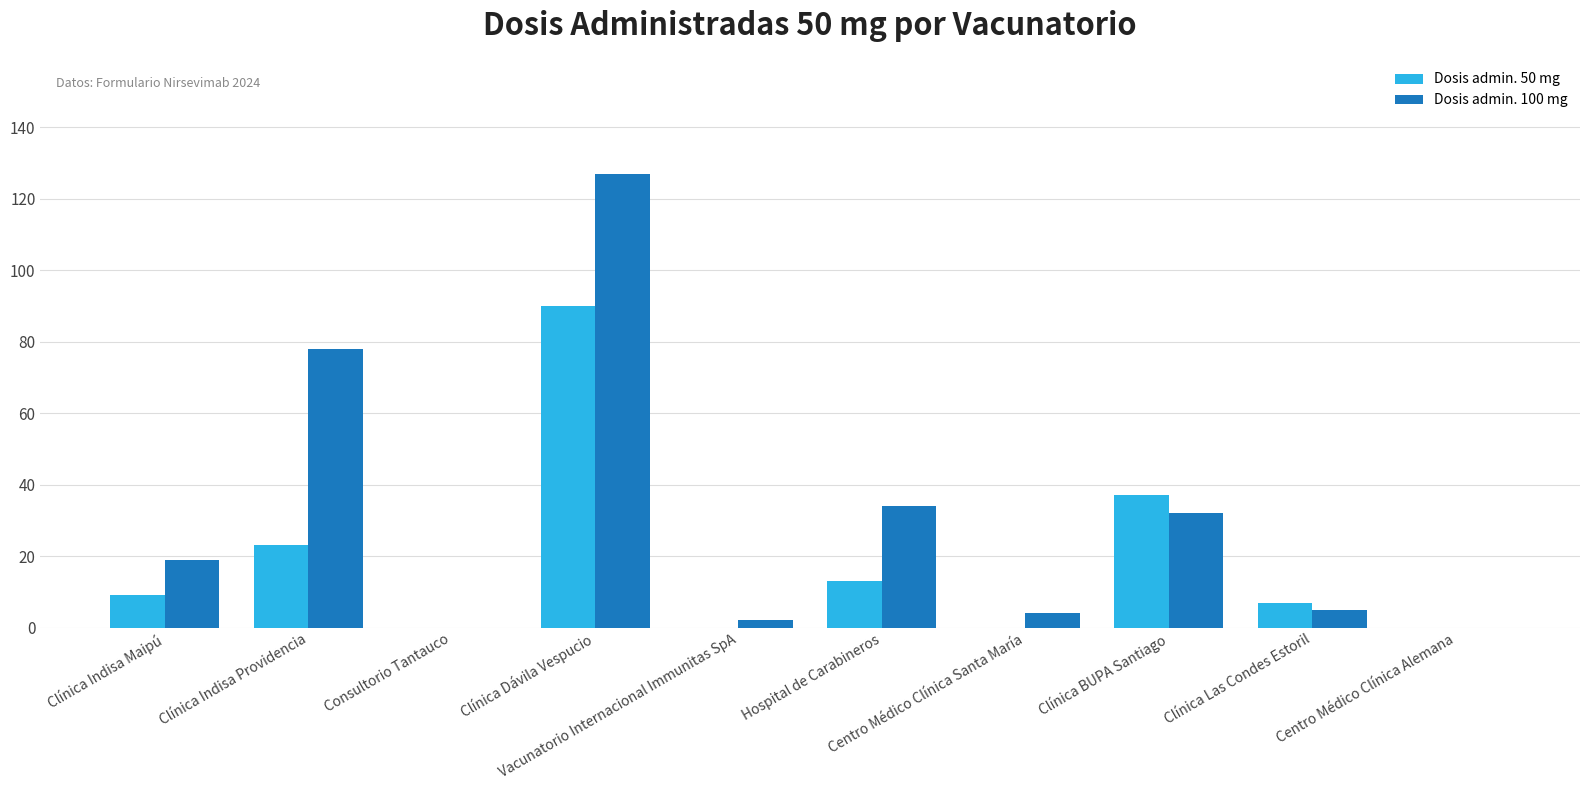

Reading right to left, what are all the values shown in this chart?

Dosis admin. 50 mg: 0	7	37	0	13	0	90	0	23	9
Dosis admin. 100 mg: 0	5	32	4	34	2	127	0	78	19